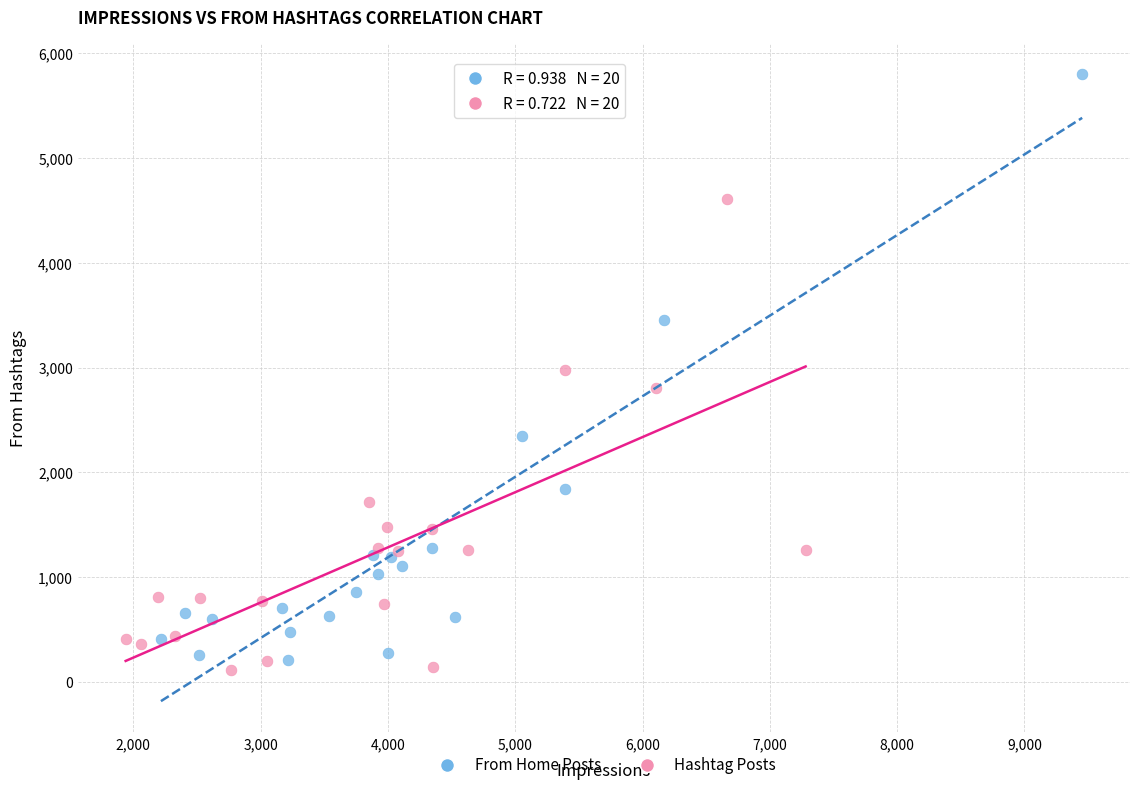

Which series has the largest Y range (max minus min)?

From Home Posts